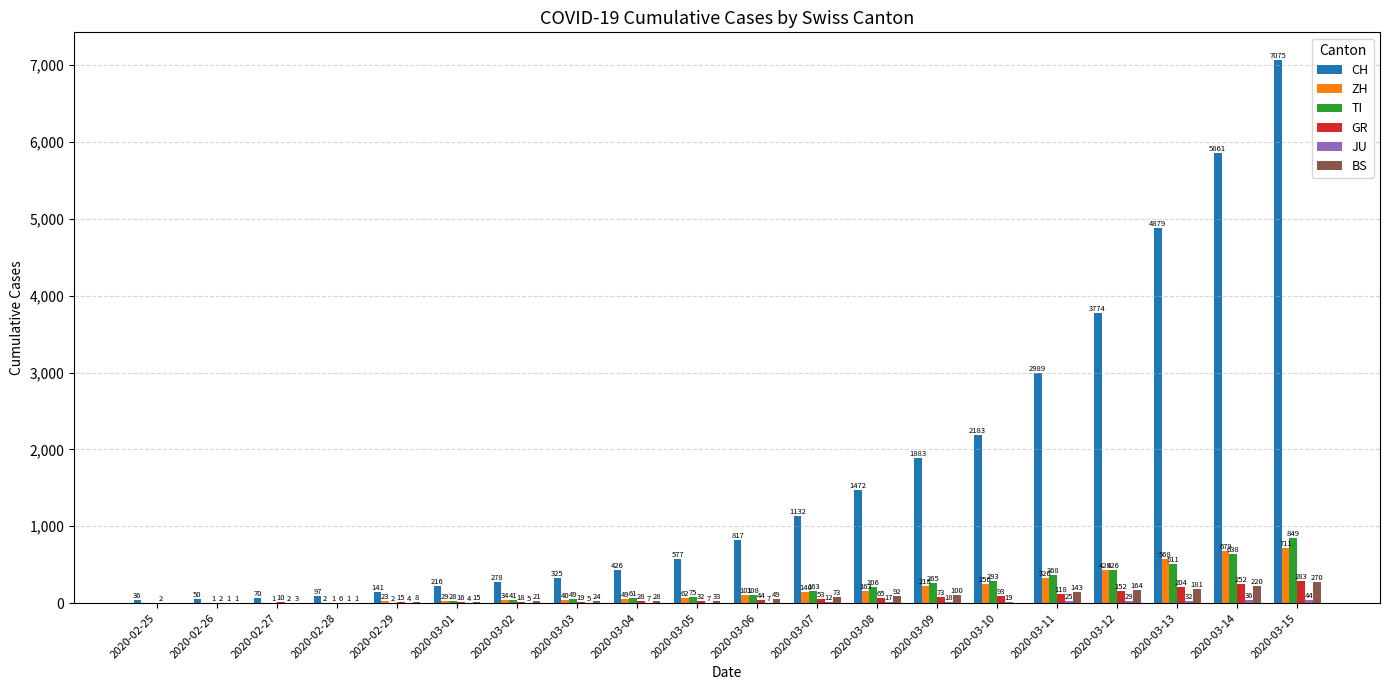

Count the number of categories in the chart.

20